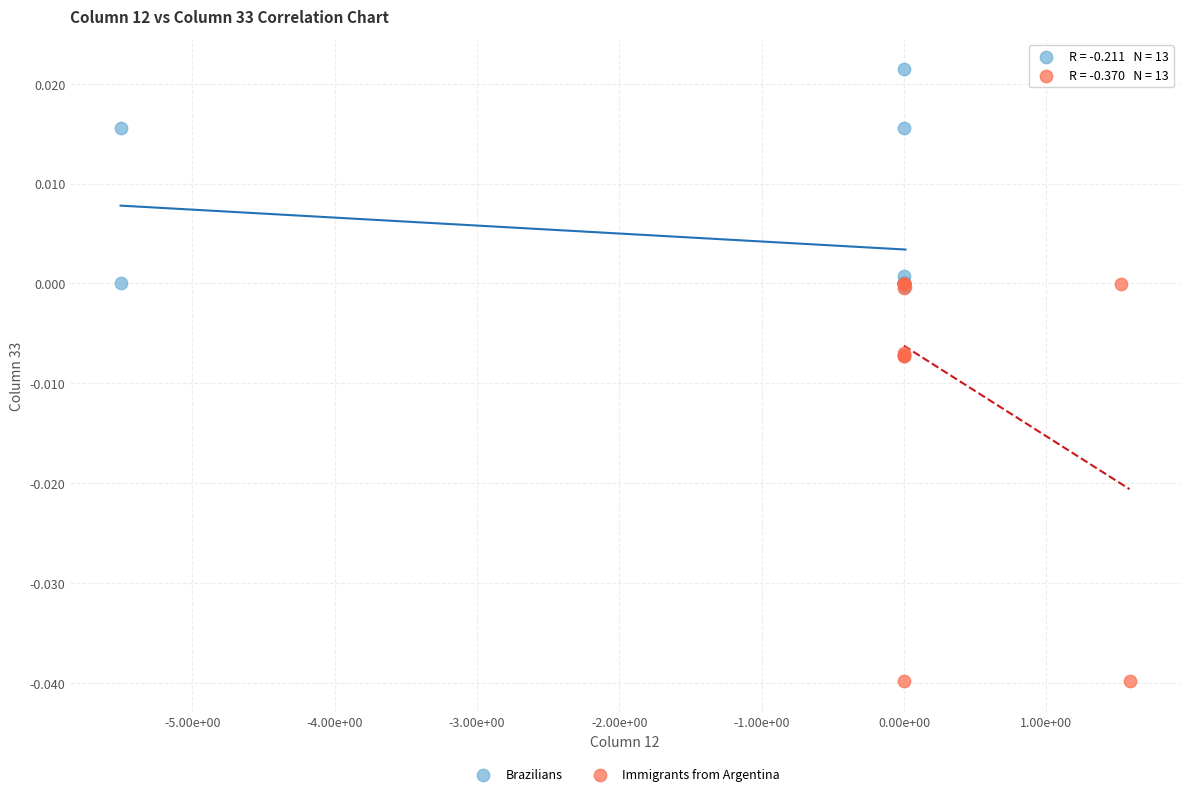

Which series contains the highest Y value?

Brazilians